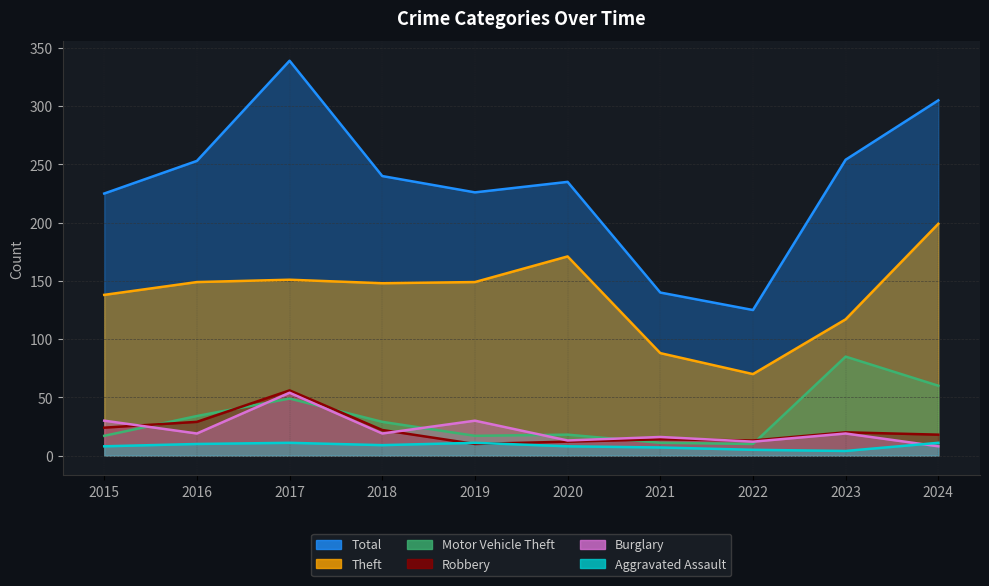

Where do Aggravated Assault and Robbery first cross each other?

2018 and 2019